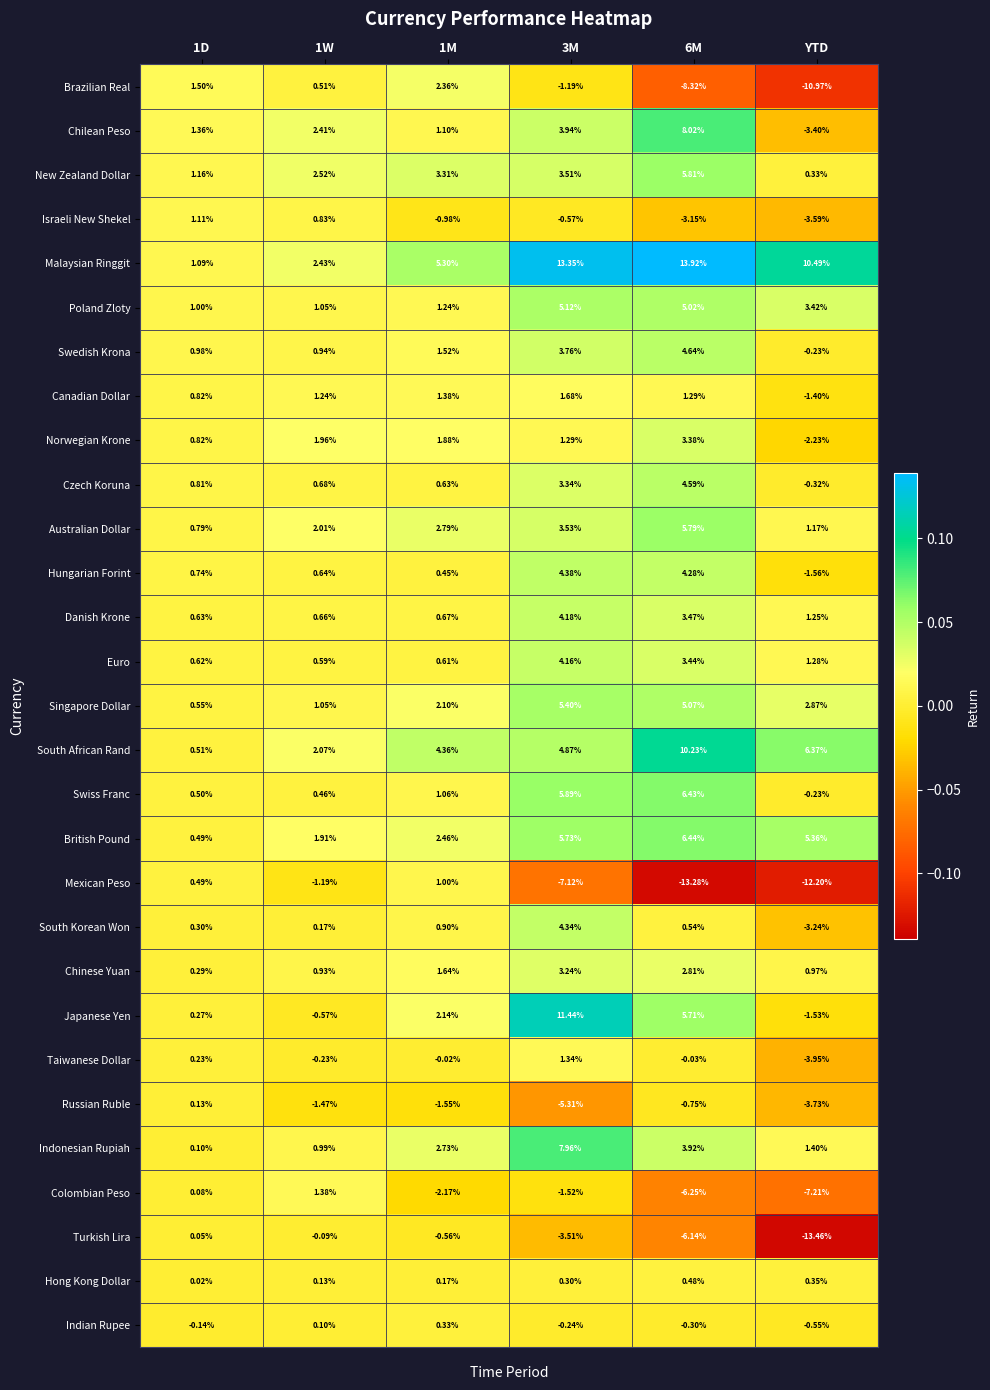

Which series has the largest total across all categories?

Malaysian Ringgit